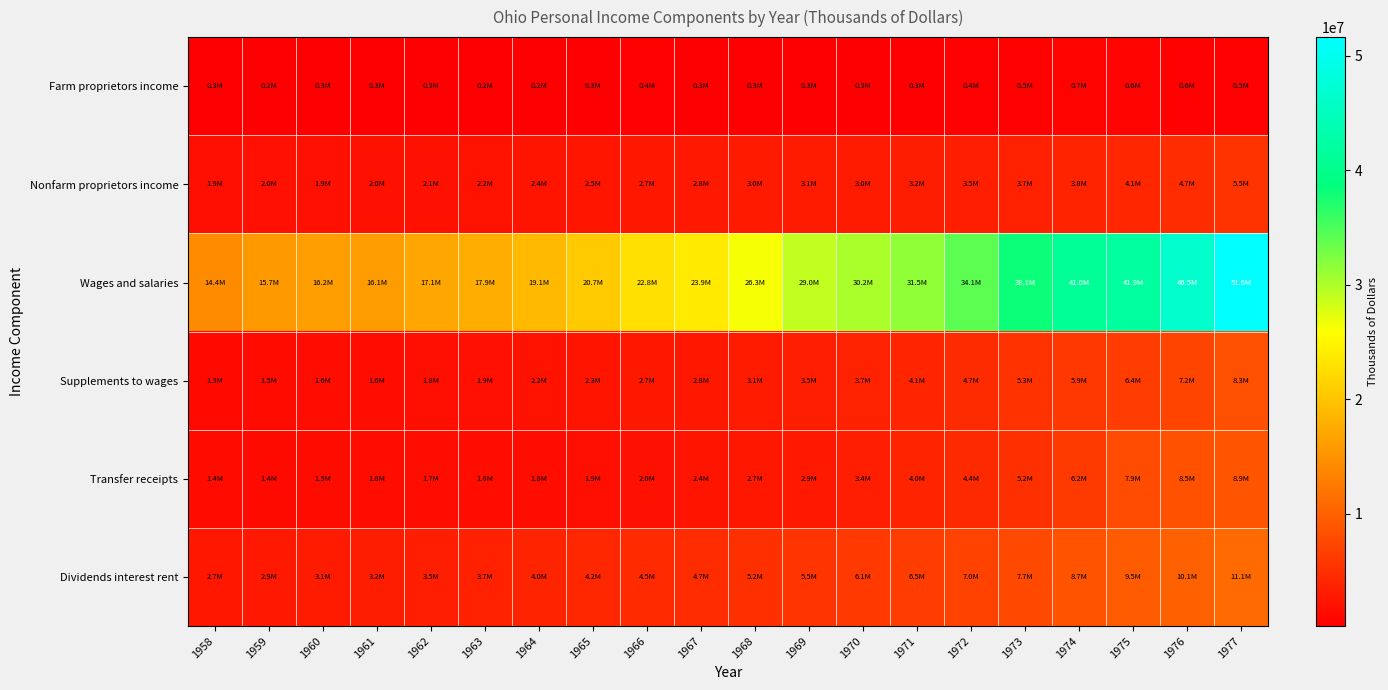

At which category is the sum across all series the highest?

1977